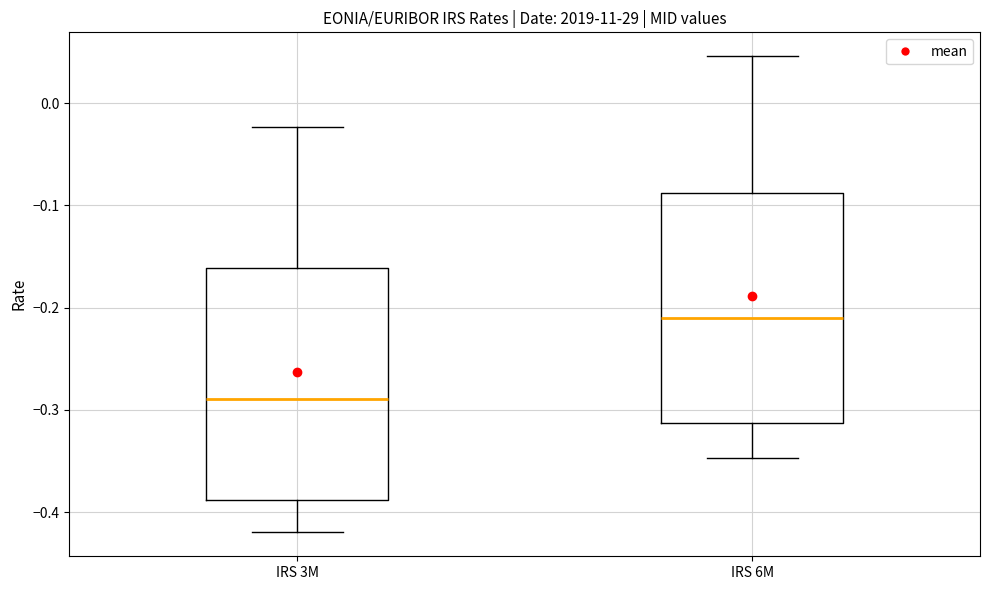

Where does the lower whisker of the box for IRS 6M end on the y-axis? The values are not printed on the chart, so give them approximately, as read against the axis.

-0.35